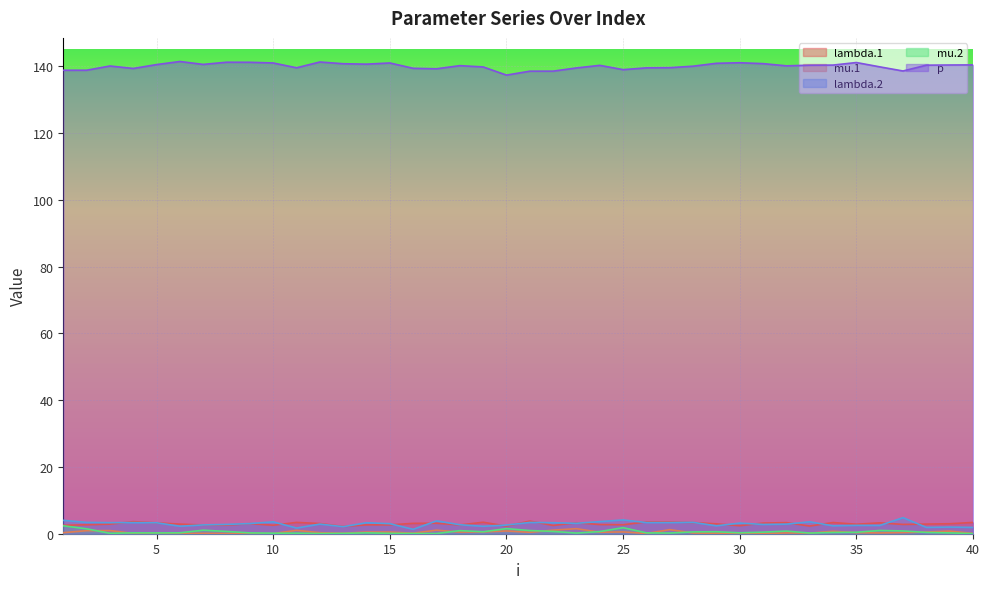

True or false: p and mu.2 cross at least once.

False